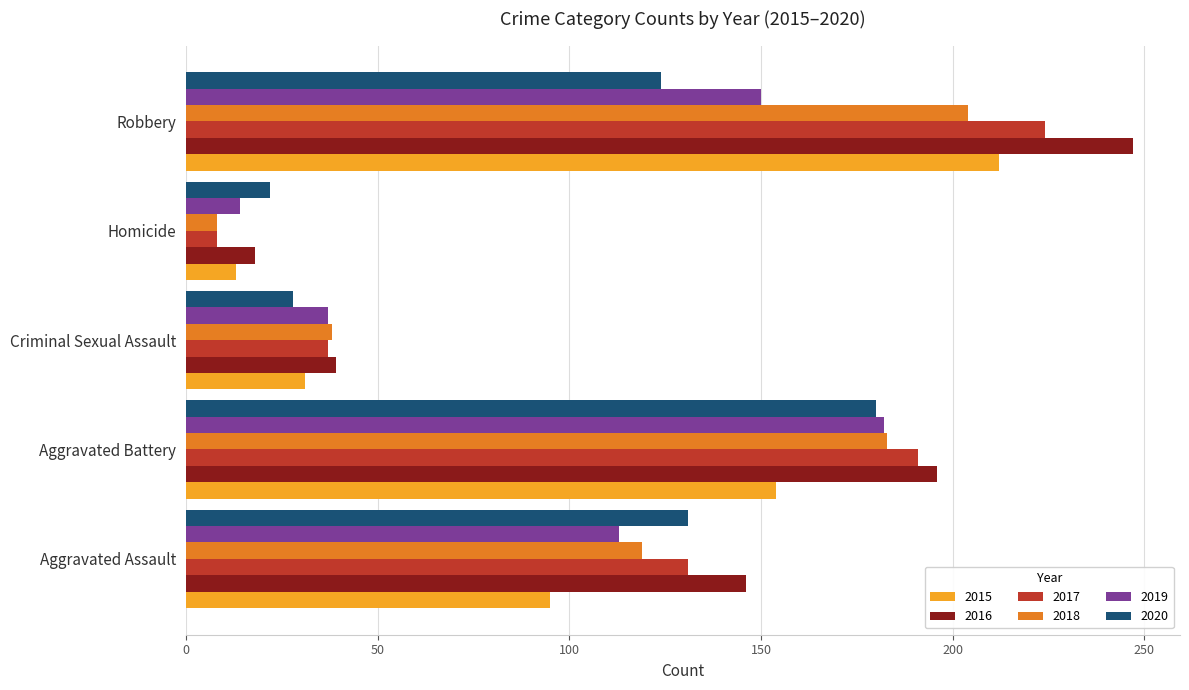

What is the smallest value displayed?

8